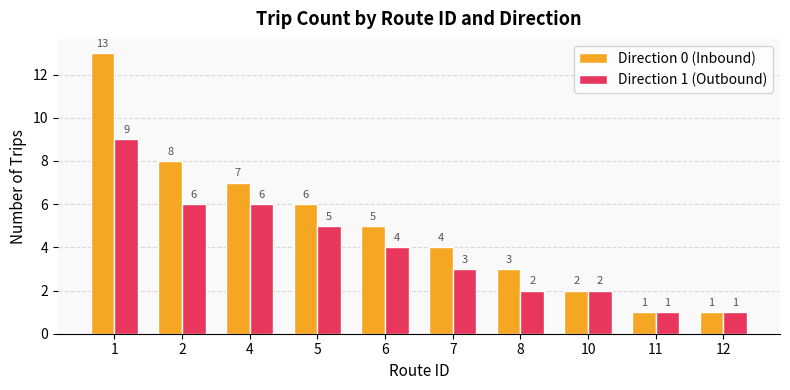

What is the greatest value displayed?

13